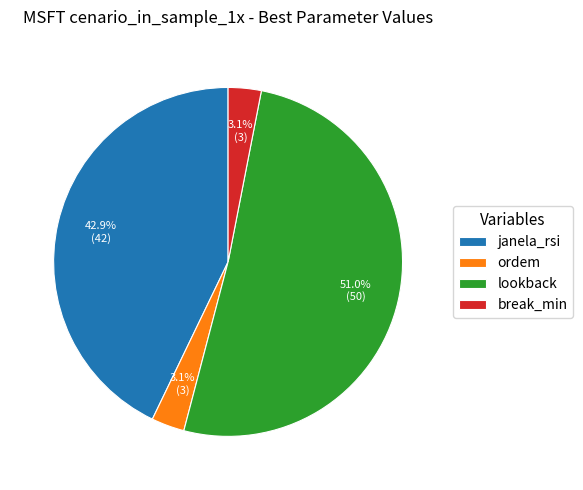

Count the number of slices in the pie.

4